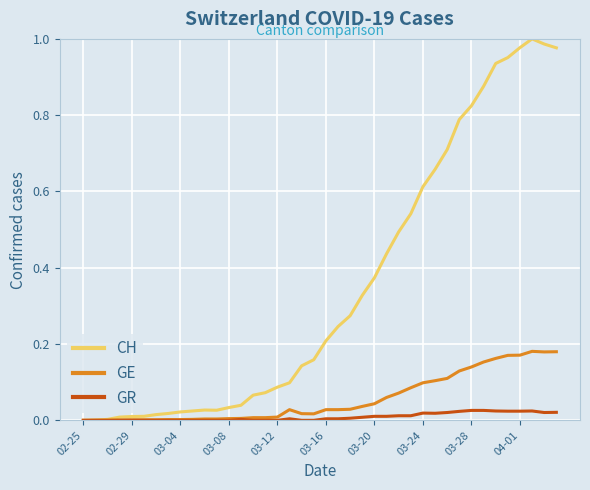

True or false: GE has more than 1 points higher than both neighbors.

True